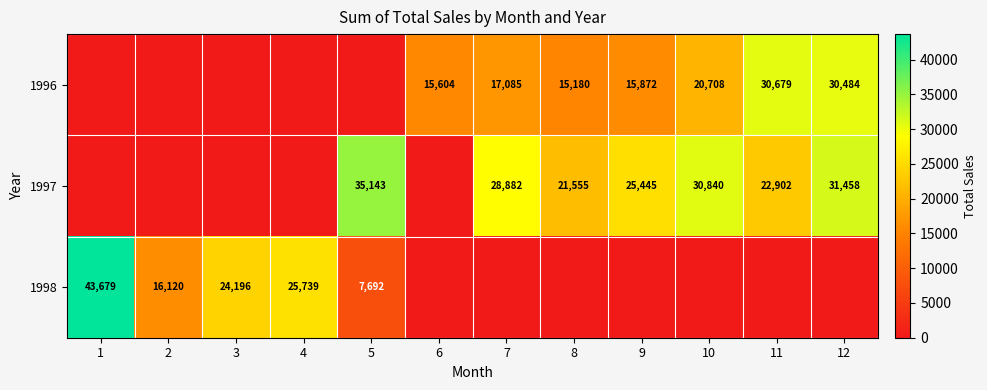

True or false: 1998 has a value of 3345 at 2.

False